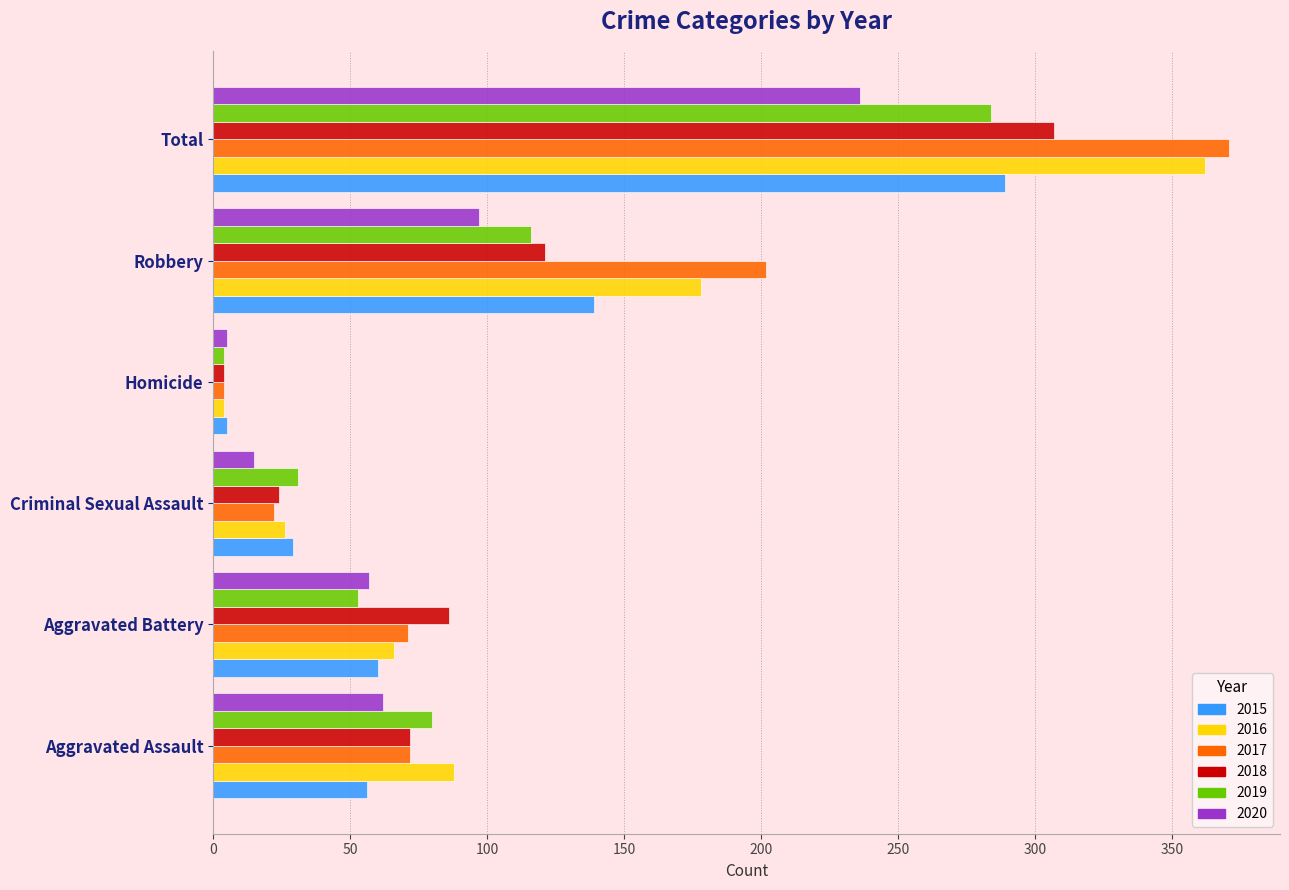

The 2020 series shows 82 at Aggravated Assault. True or false?

False